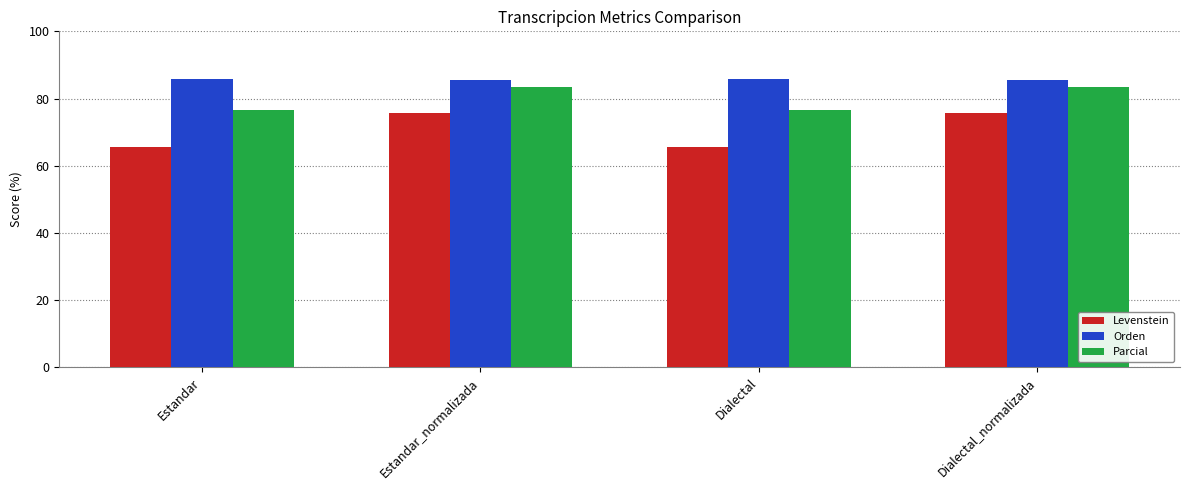

The Levenstein series shows 65.5 at Estandar. True or false?

True